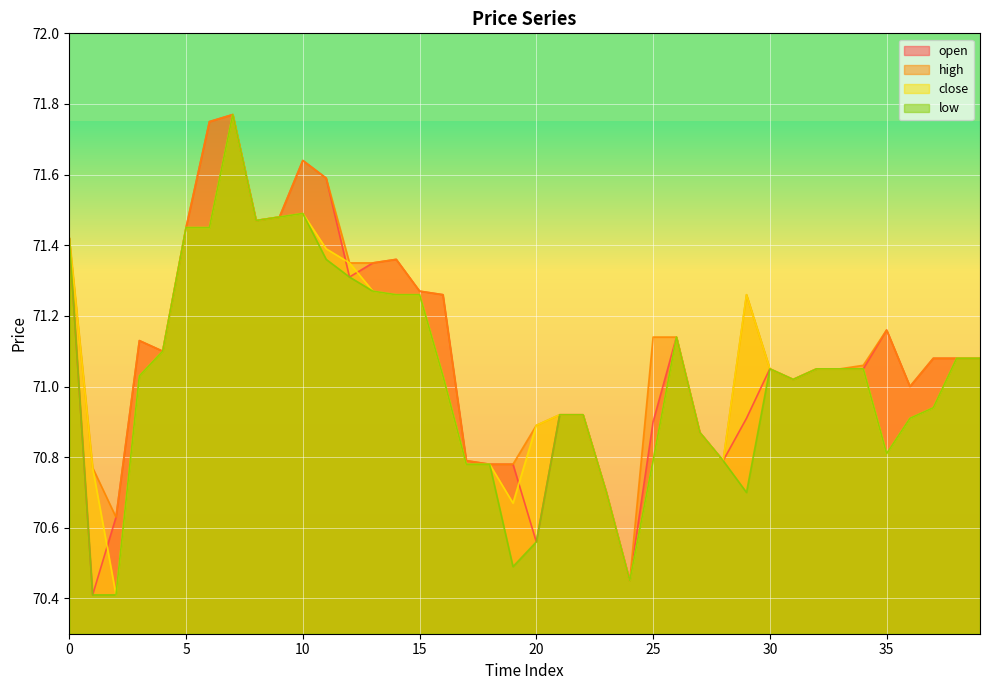

Where is the first local maximum for low?

7